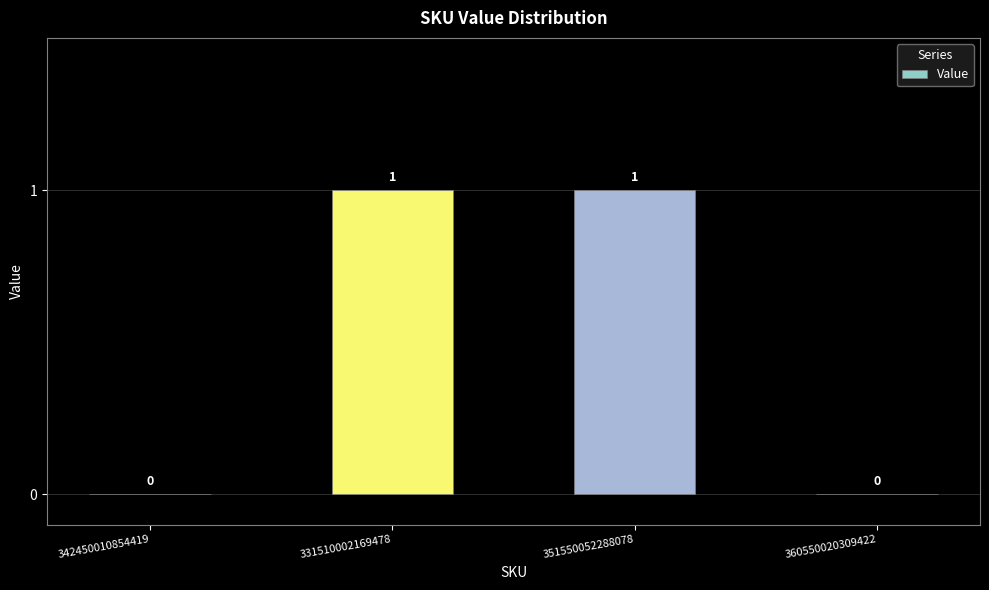

The chart shows a value of -1 at 342450010854419. True or false?

False